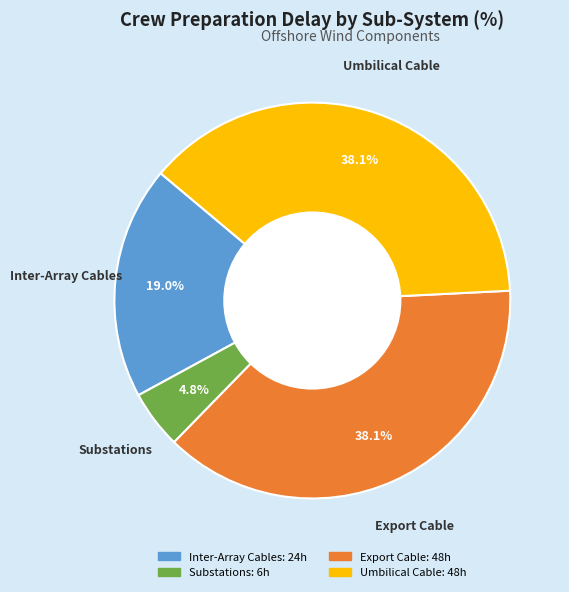

Is there any slice that represents more than half of the pie?

No